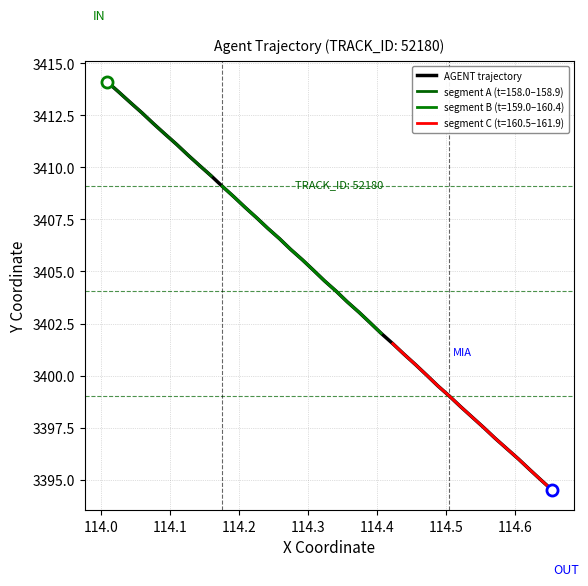

What is the highest value of the AGENT trajectory series?

3414.1